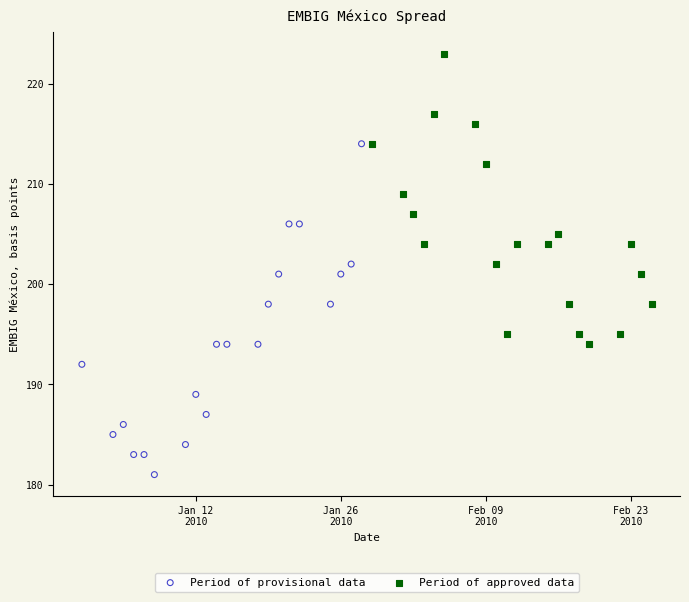

Which series reaches the maximum Y coordinate?

Period of approved data